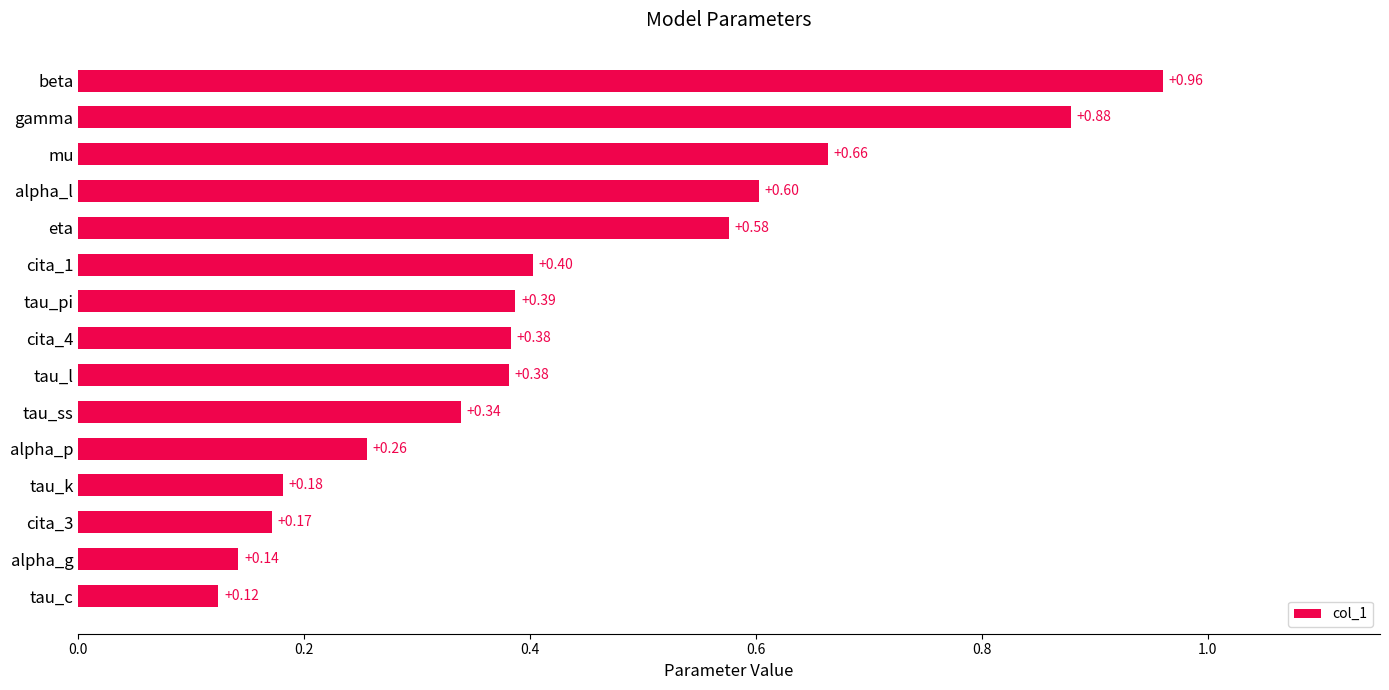

Are the bars grouped side by side (vs. stacked)?

No